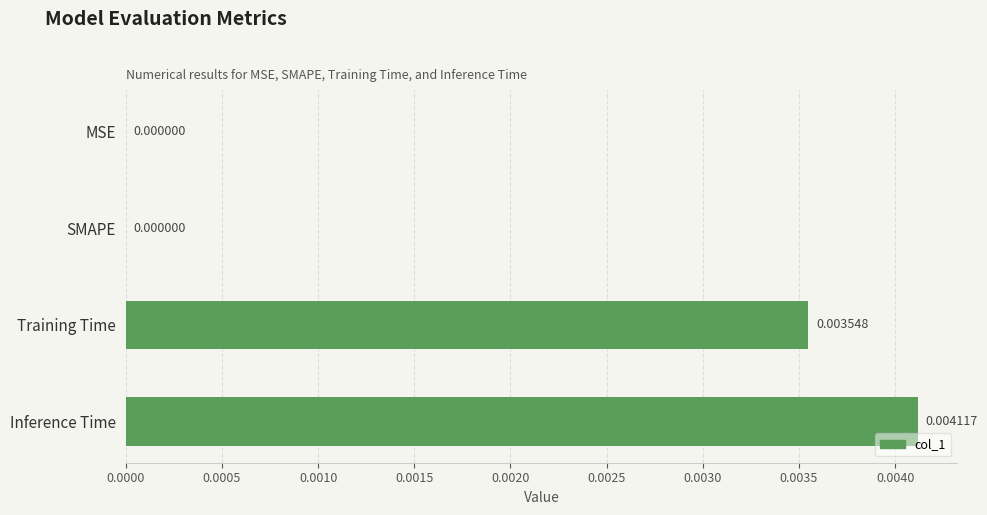

Which has a higher value, Inference Time or Training Time?

Inference Time